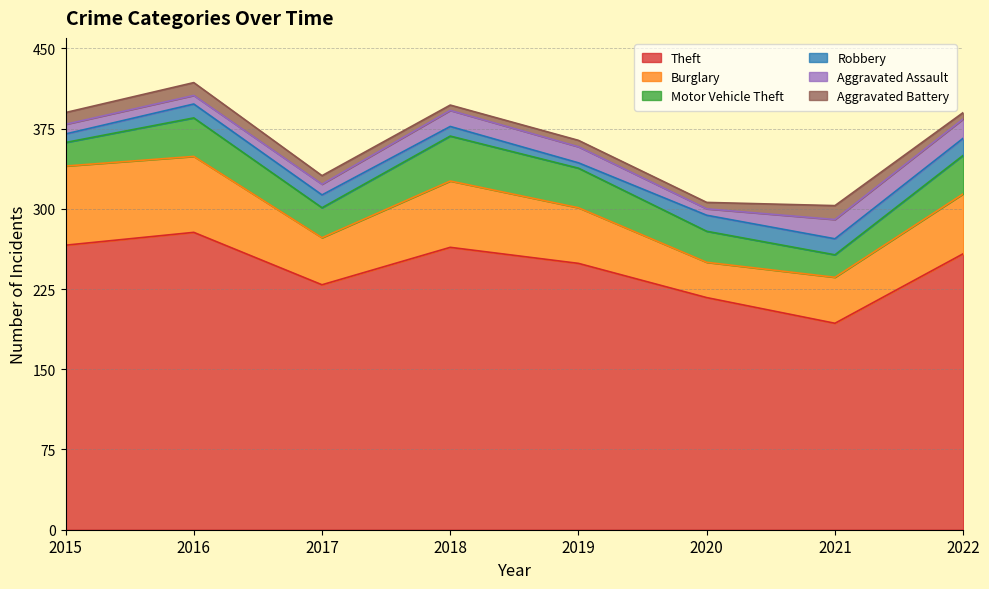

What is the total value across all series at 2017?

331